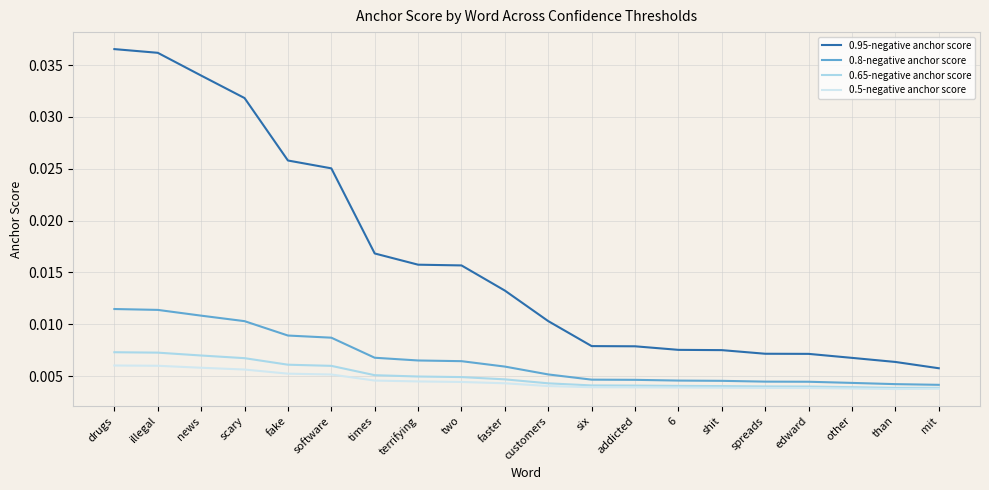

Which series has the largest total across all categories?

0.95-negative anchor score